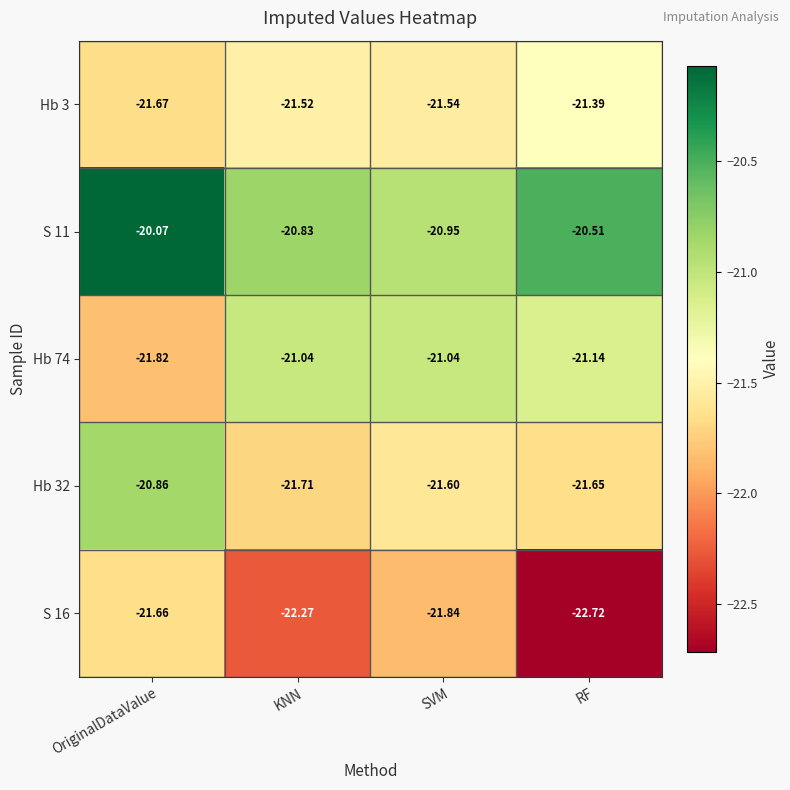

Which label corresponds to the largest value in the chart?

OriginalDataValue